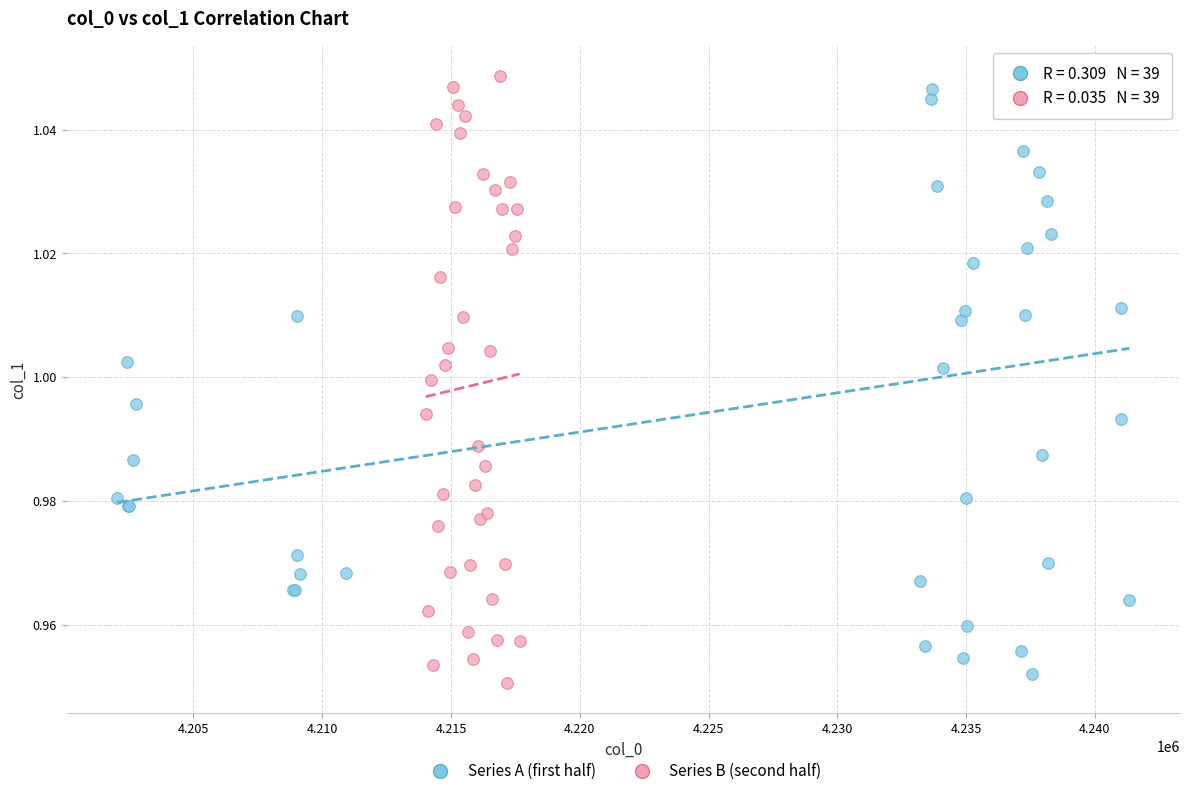

What are all the series names shown in the legend?

Series A (first half), Series B (second half)